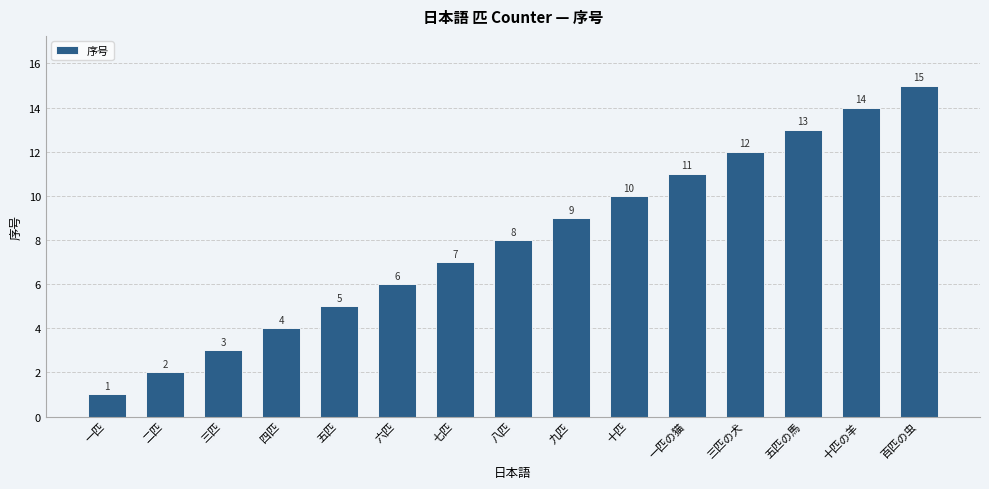

Rank the categories by value from lowest to highest.

一匹, 二匹, 三匹, 四匹, 五匹, 六匹, 七匹, 八匹, 九匹, 十匹, 一匹の猫, 三匹の犬, 五匹の馬, 十匹の羊, 百匹の虫